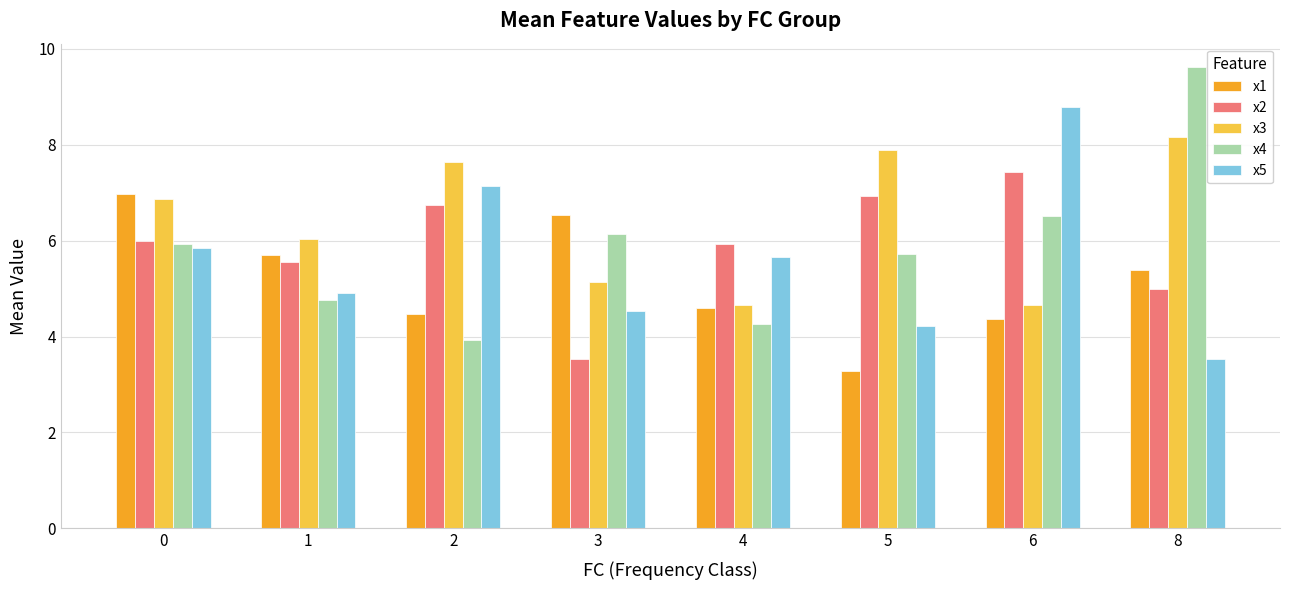

What is the value of the x3 bar at the 6th from the left?

7.9